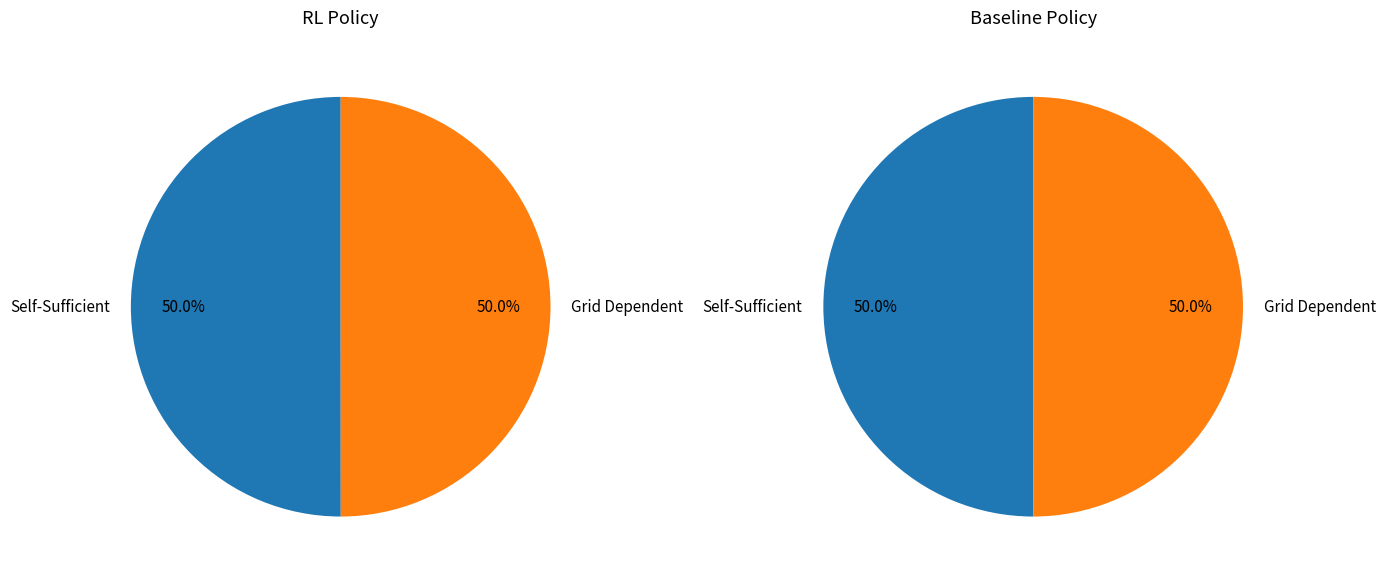

To the nearest percent, what portion does 0 represent?

50%